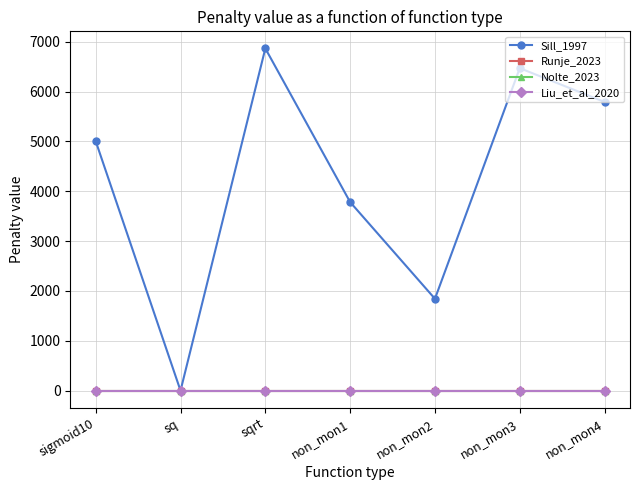

Which series changed the most between sigmoid10 and non_mon4?

Sill_1997